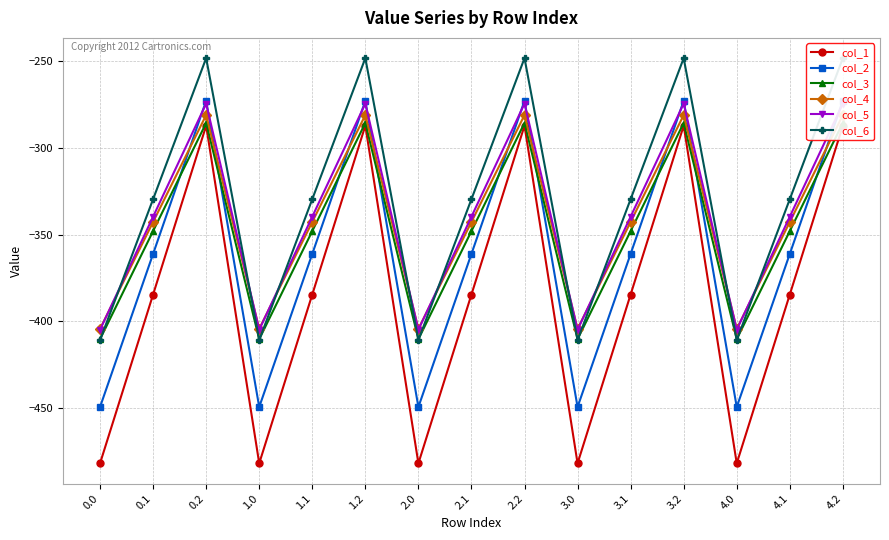

At which category does col_2 reach its first local valley?

1.0